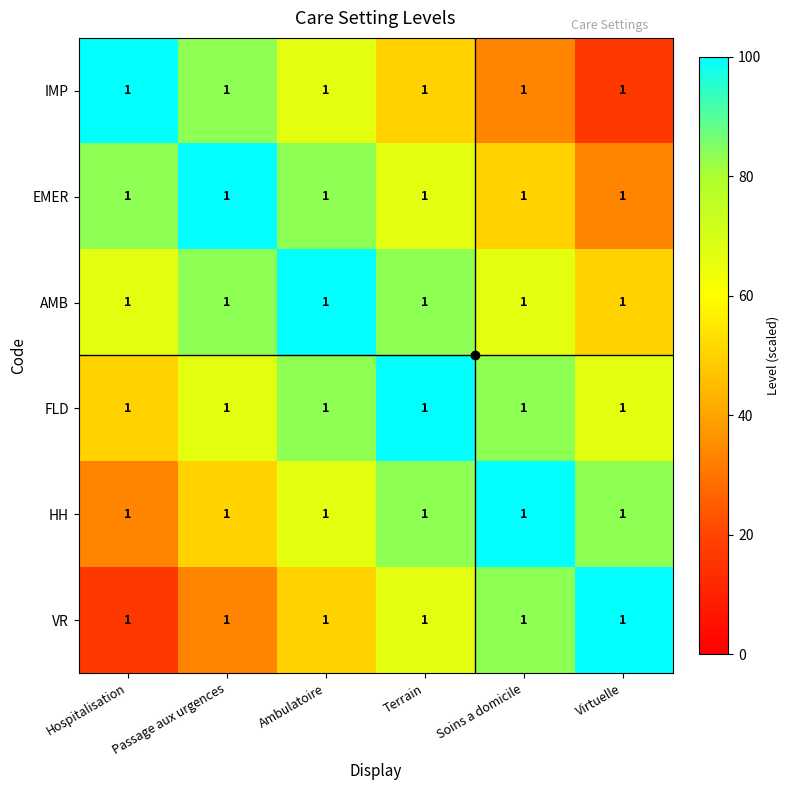

At which label does IMP first exceed 66?

Hospitalisation